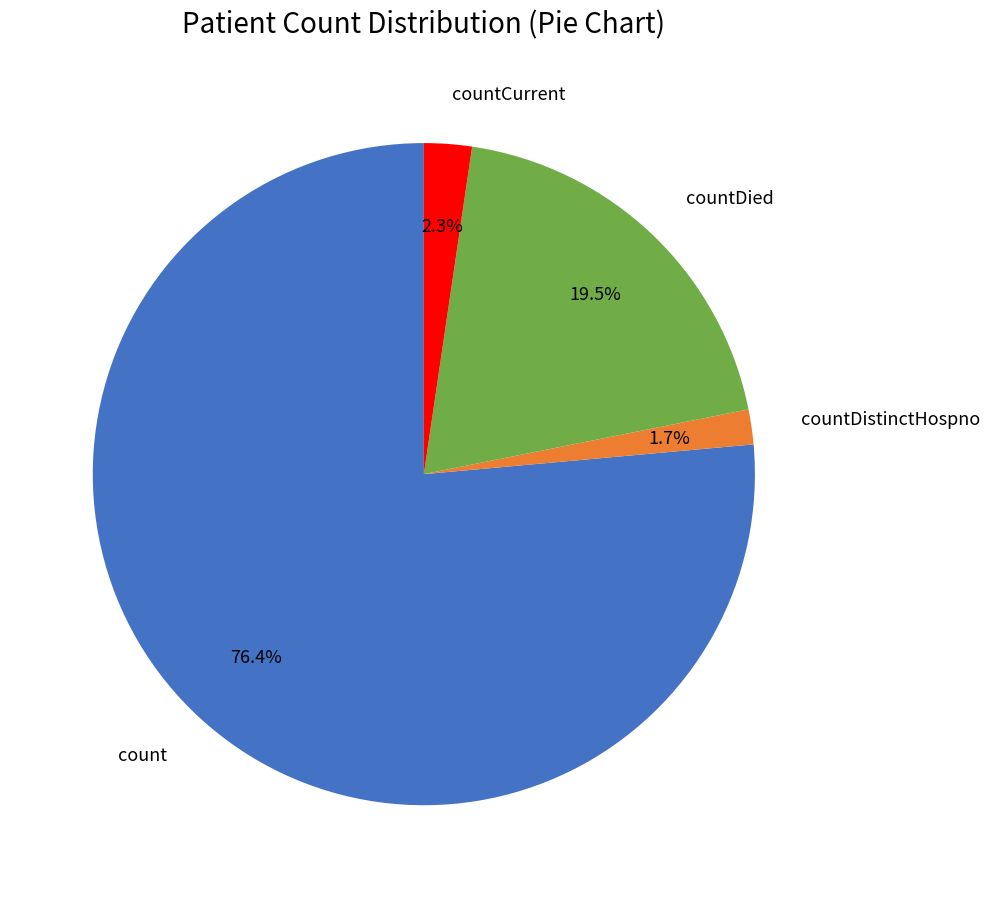

Is there any slice that represents more than half of the pie?

Yes